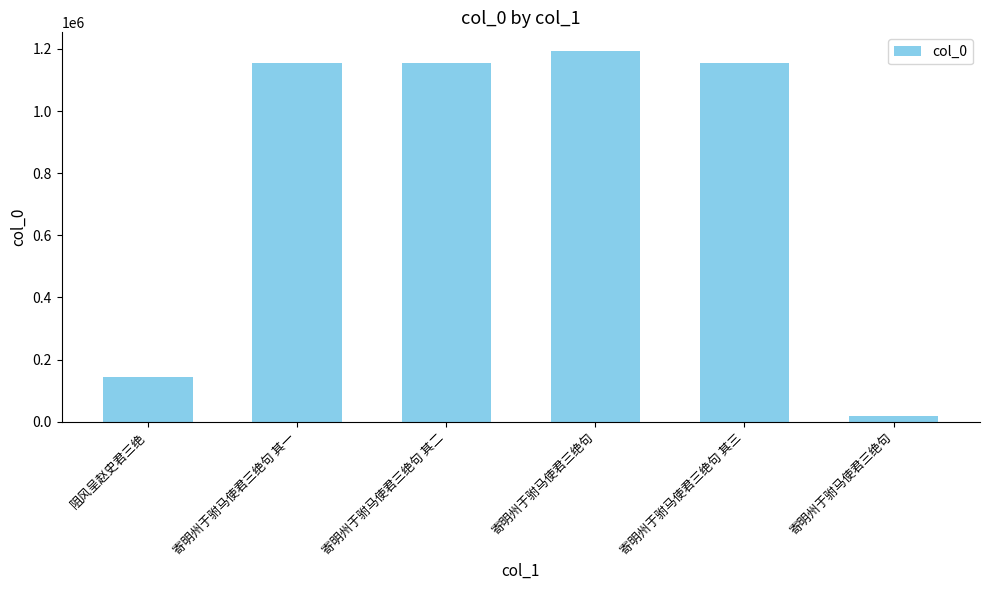

Does the chart contain any negative values?

No